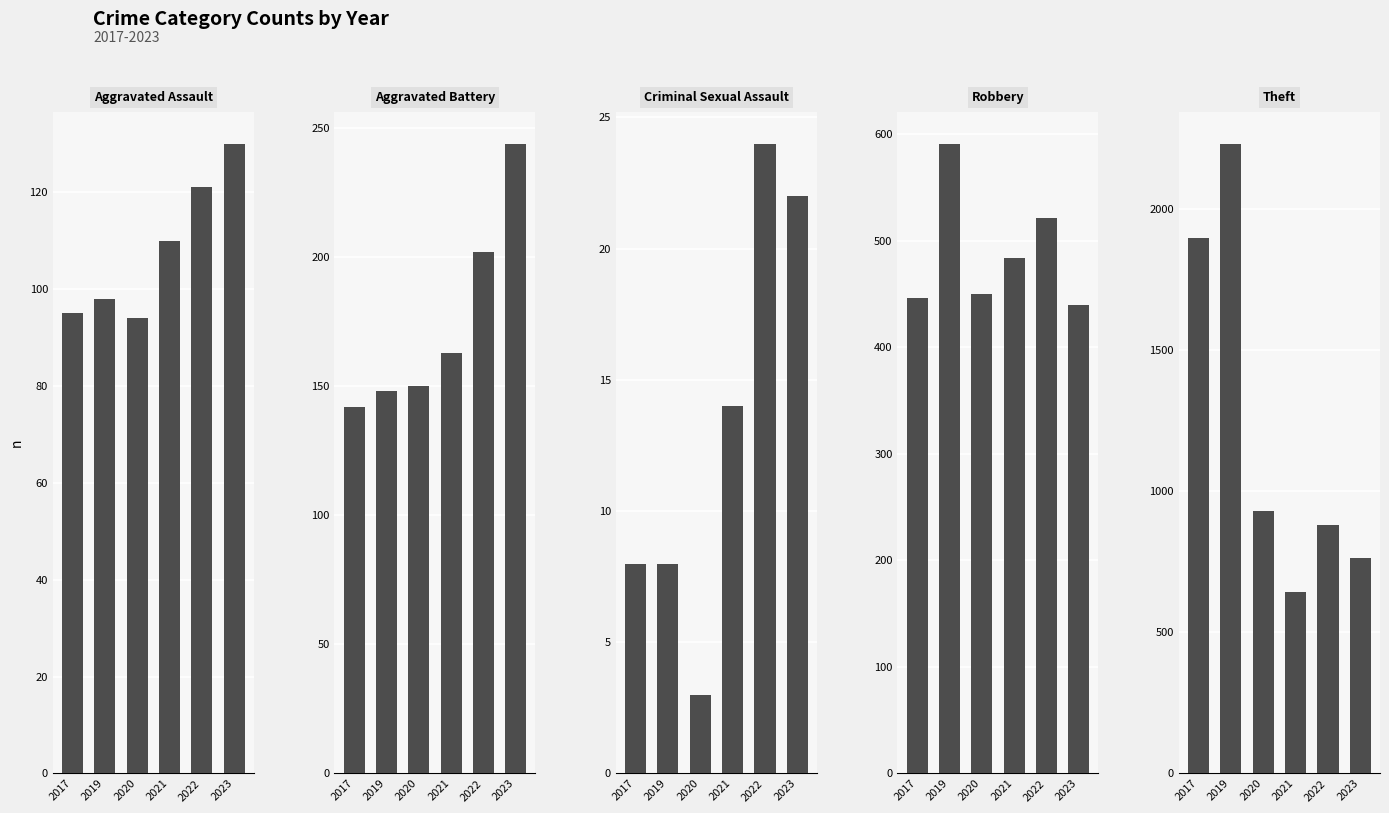

List the labels in order of Robbery value, smallest first.

2023, 2017, 2020, 2021, 2022, 2019